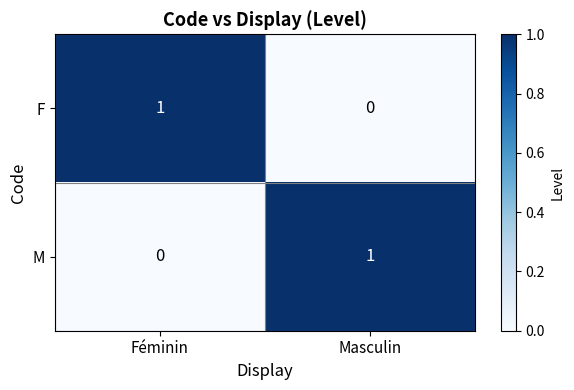

How many distinct data groups are displayed?

2